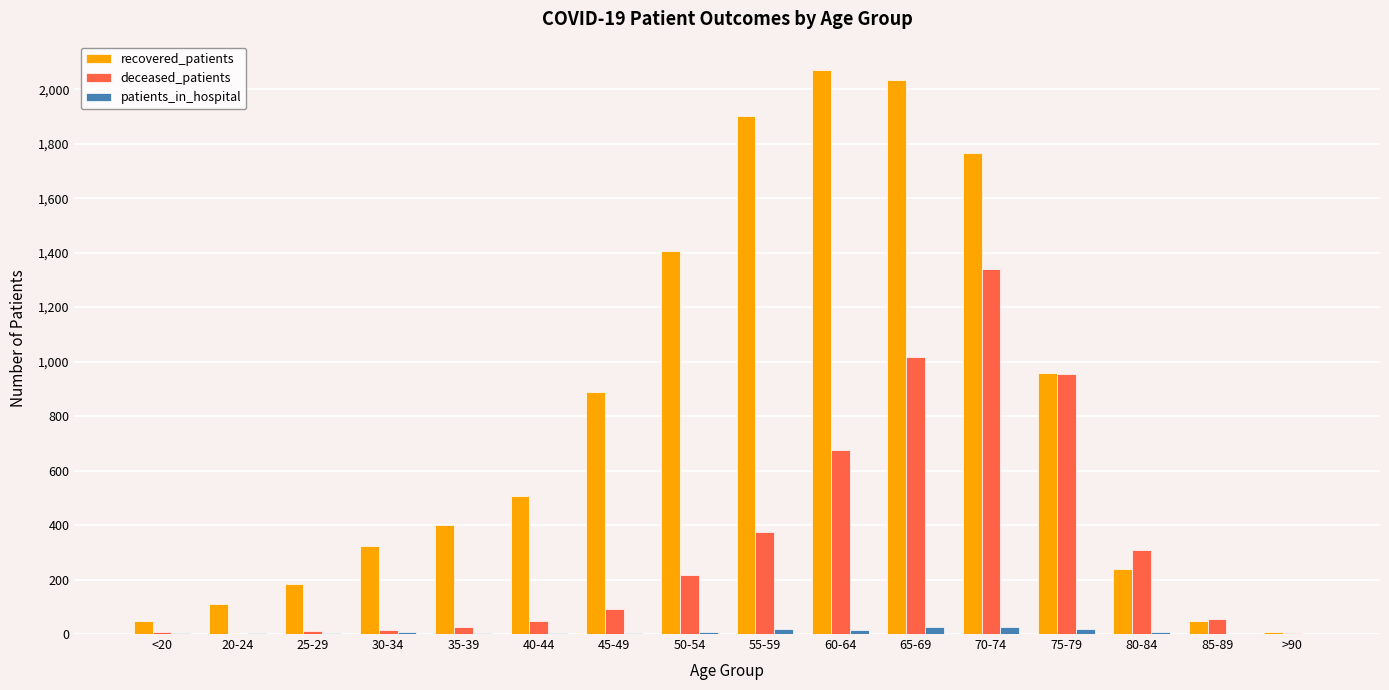

Is it true that recovered_patients equals 1406 at 50-54?

True